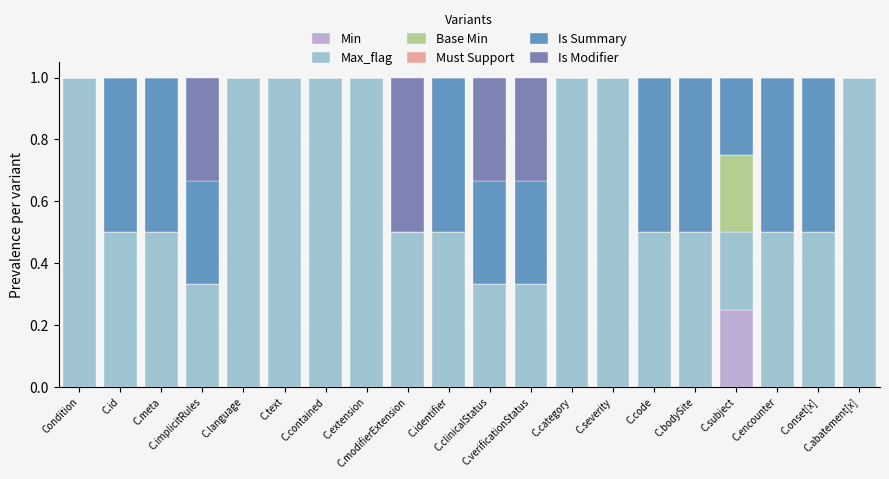

Are the bars grouped side by side (vs. stacked)?

No